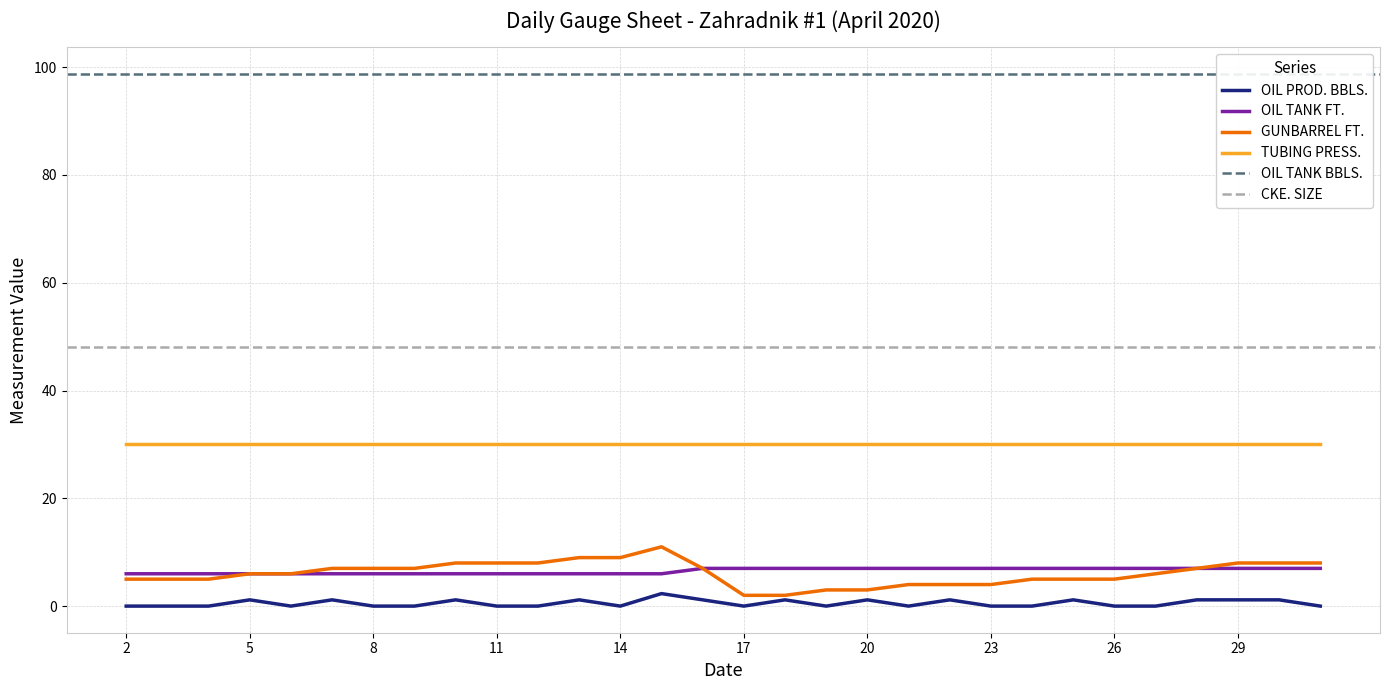

What is the sum of all OIL TANK FT. values?

196.0